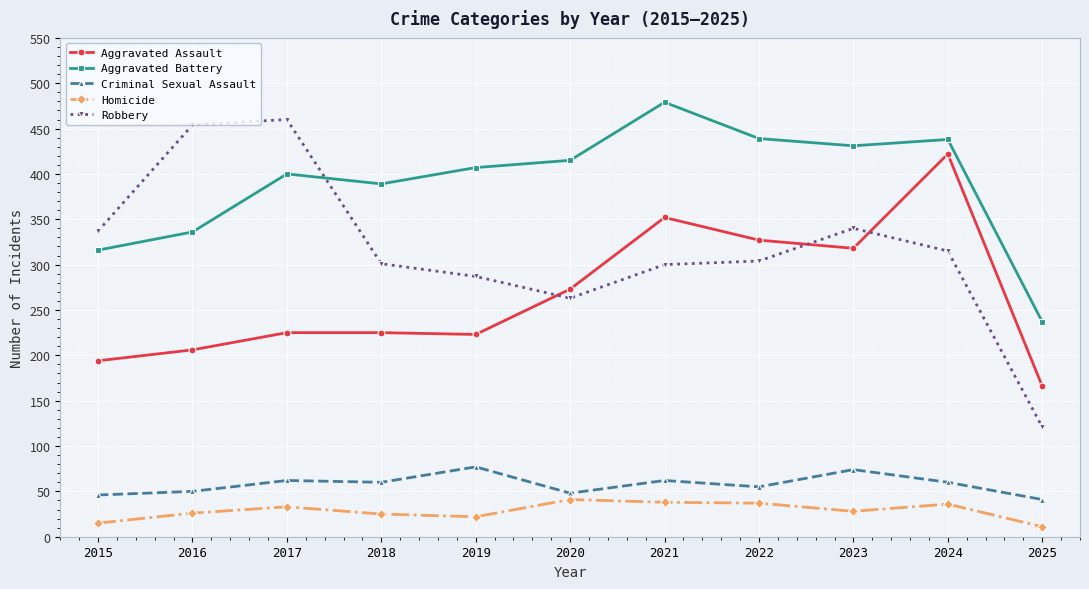

How many lines are shown in the chart?

5